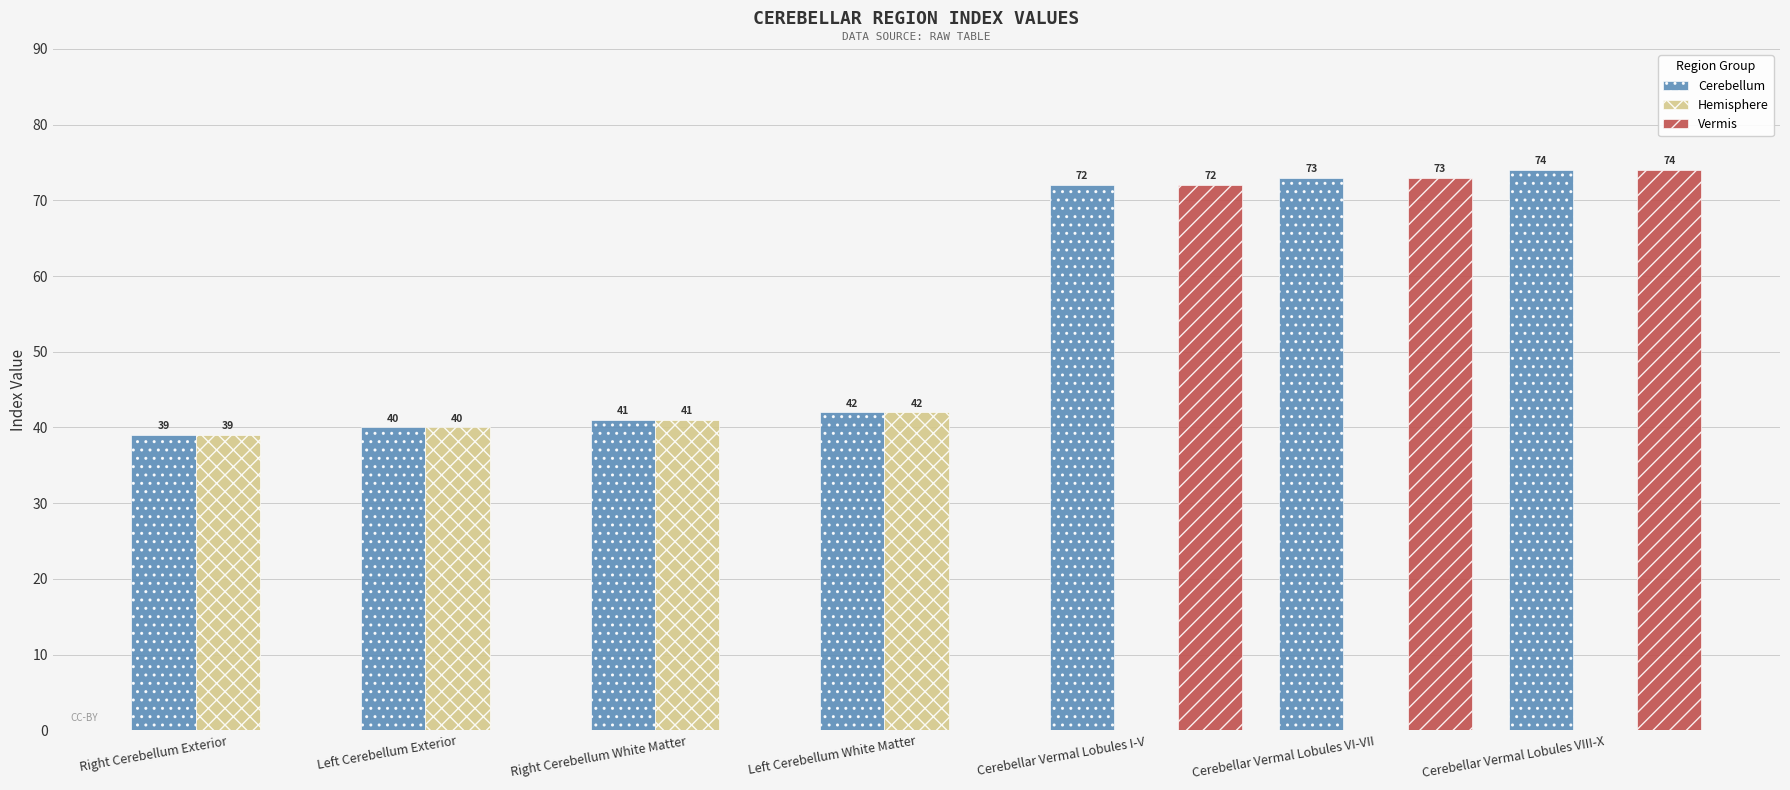

What is the total value across all series at Left Cerebellum Exterior?

80